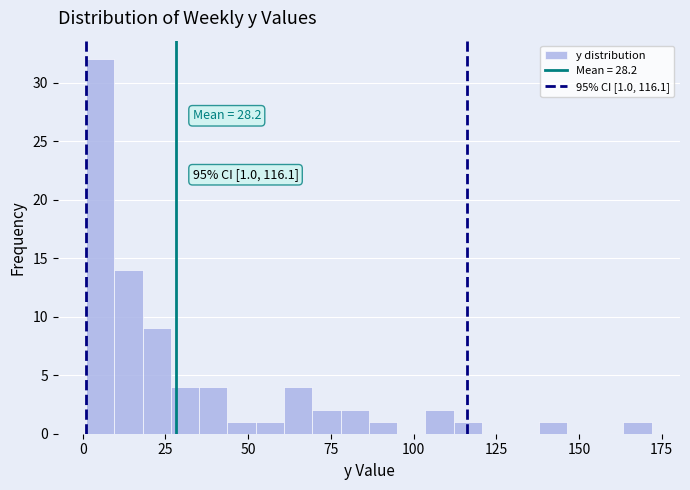

Around what value on the x-axis is the tallest bar? Give the approximate position of its centre, as read against the axis.

5